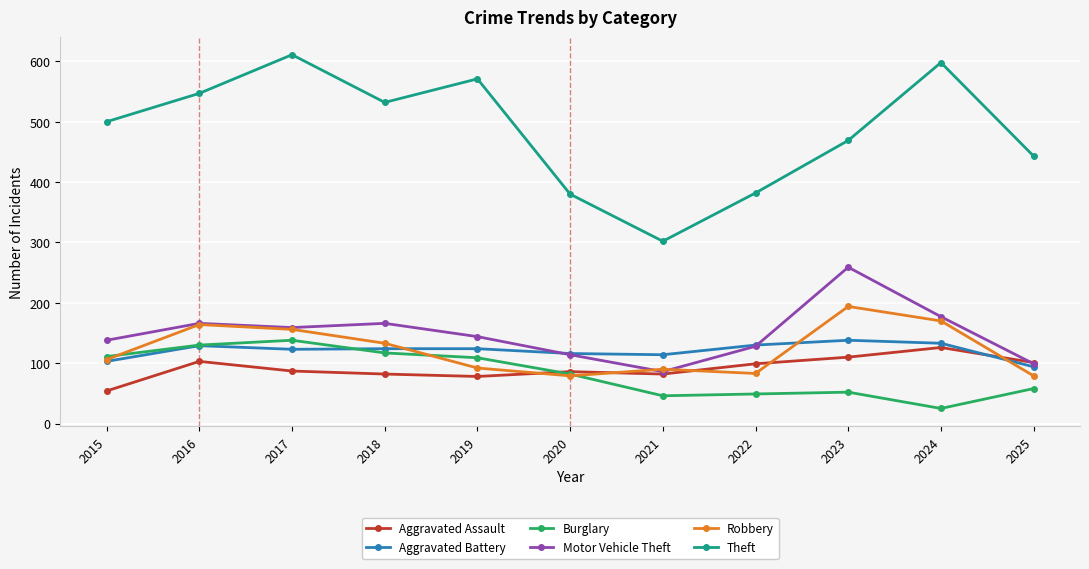

What is the minimum value shown in the chart?

25